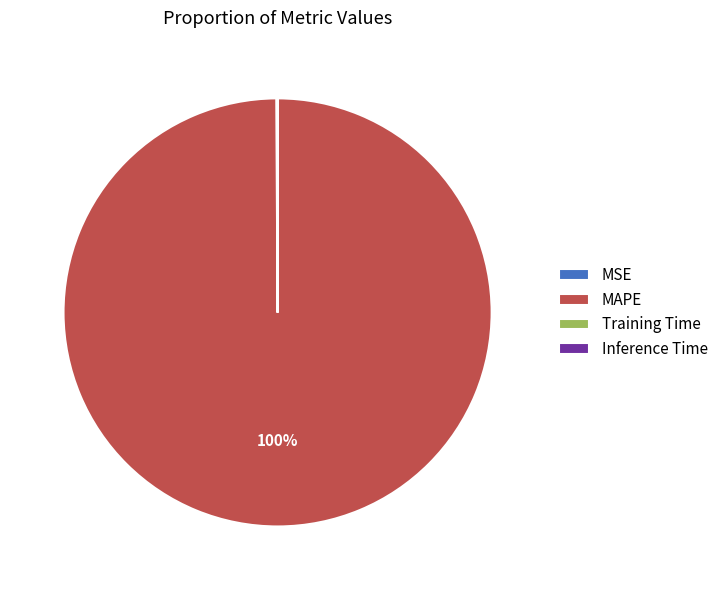

True or false: MAPE accounts for 100% of the total.

True